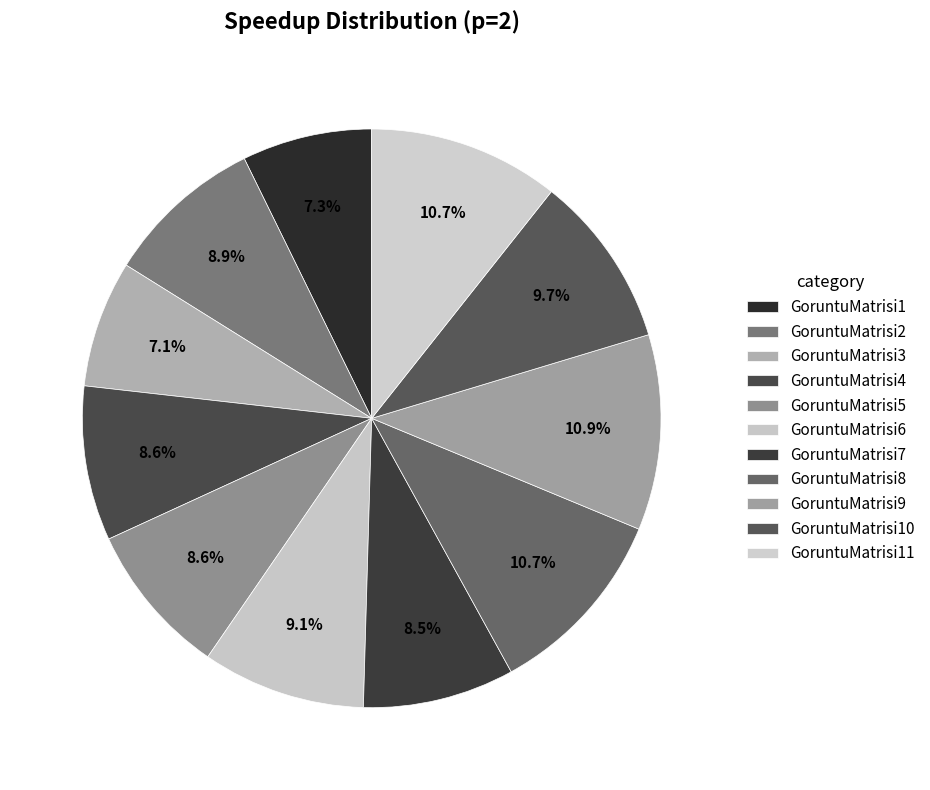

Which category has the smallest portion of the pie?

GoruntuMatrisi3